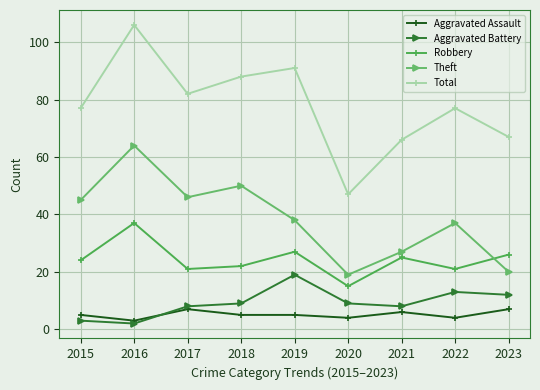

What is the value of the Robbery point at the 3rd from the left?

21